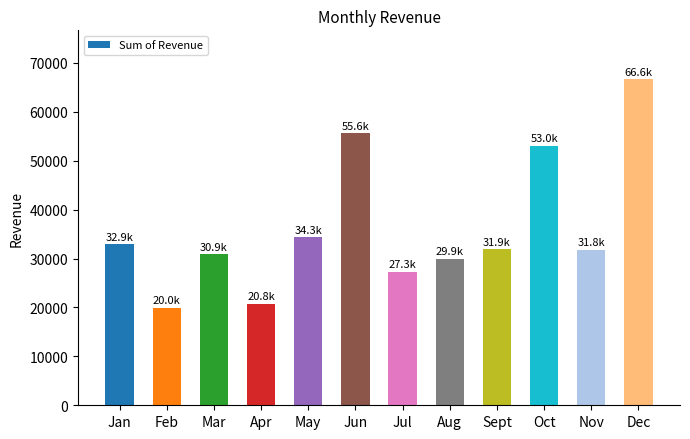

What is the greatest value displayed?

66642.8